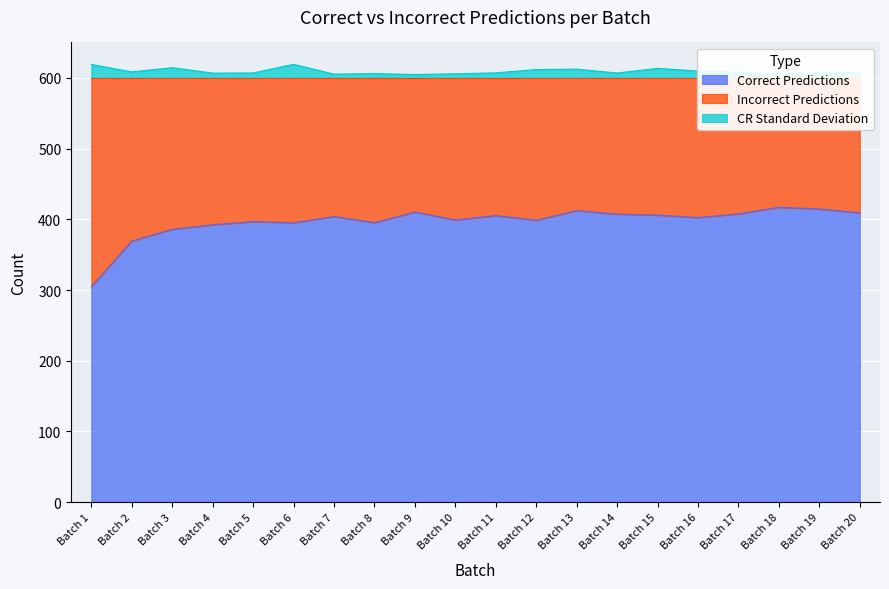

True or false: CR Standard Deviation has a value of 1041.4 at Batch 11.

False